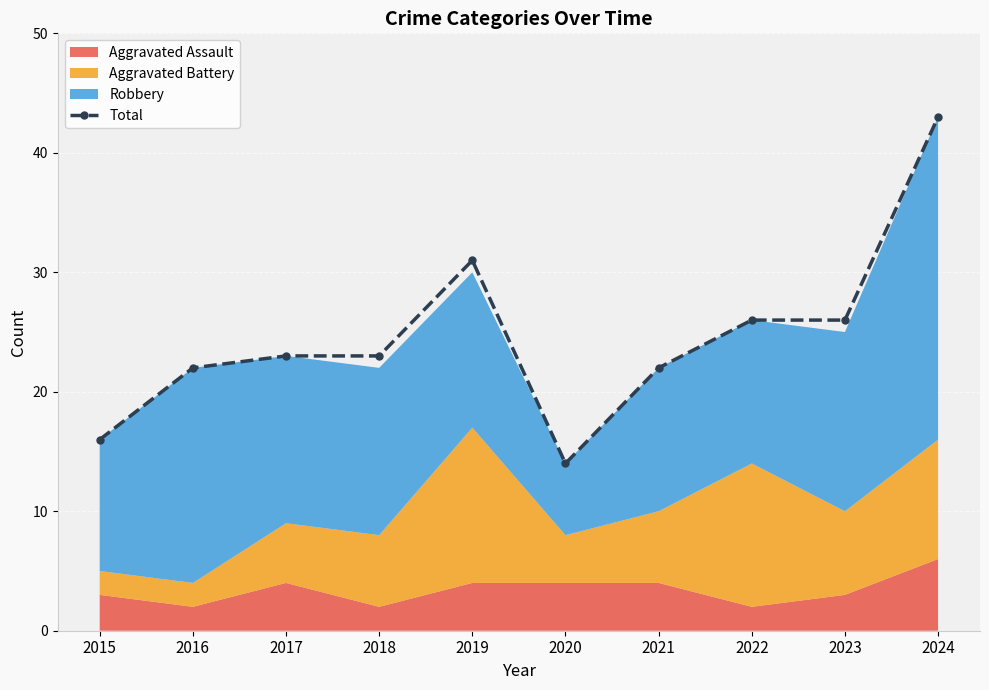

List the labels in order of value, largest first.

2024, 2019, 2022, 2023, 2017, 2018, 2016, 2021, 2015, 2020